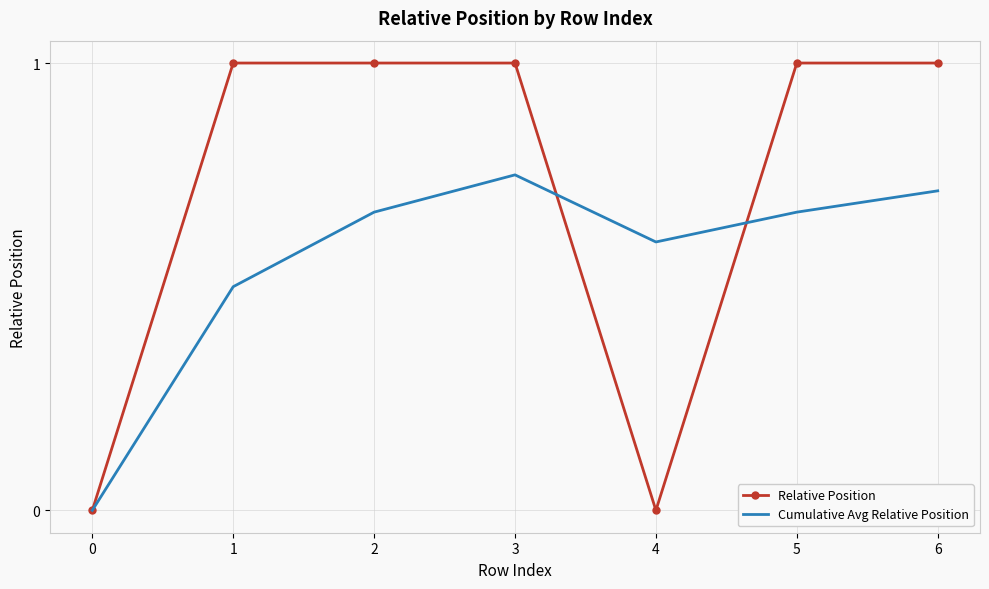

Which series has the largest total across all categories?

Relative Position